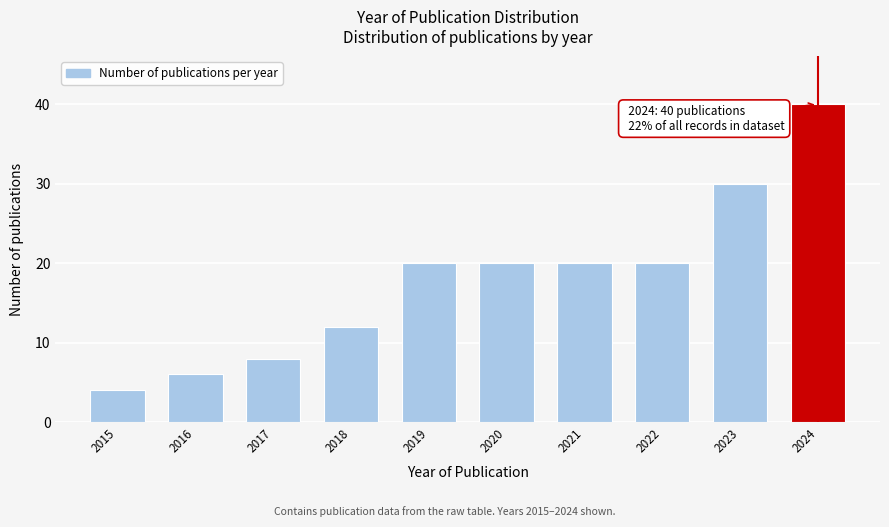

Reading left to right, what are all the values shown in this chart?

2015=4	2016=6	2017=8	2018=12	2019=20	2020=20	2021=20	2022=20	2023=30	2024=40